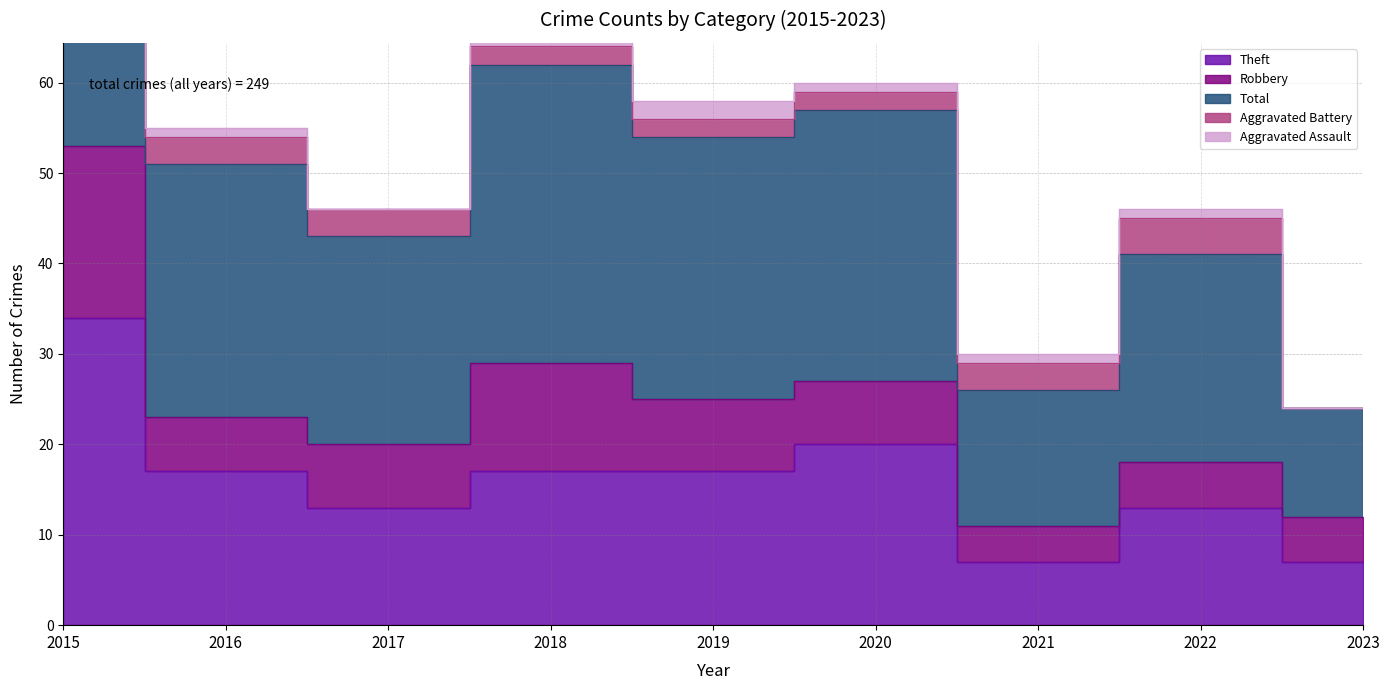

How many data points does each series have?

9